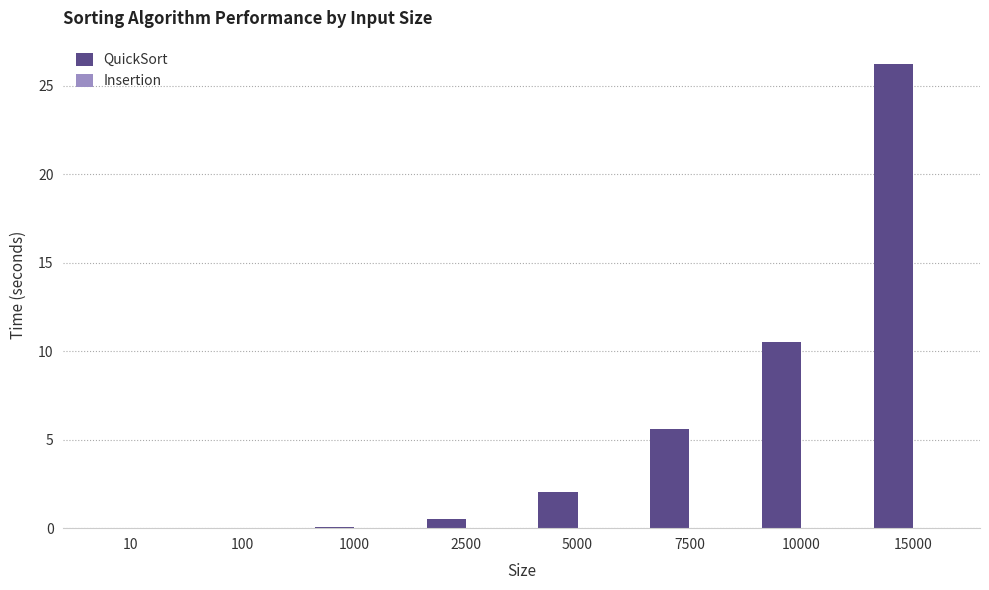

At which label is QuickSort closest to 13?

10000